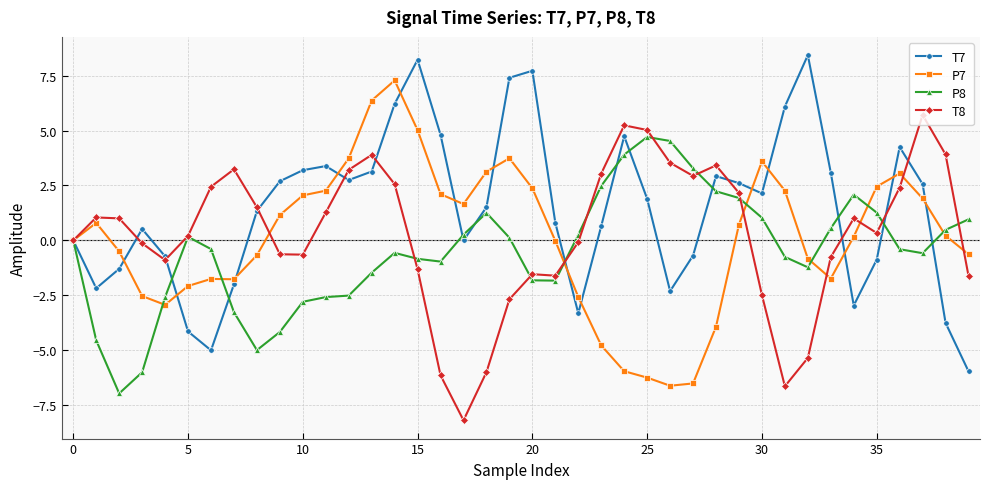

Which series has the largest range (max minus min)?

T7